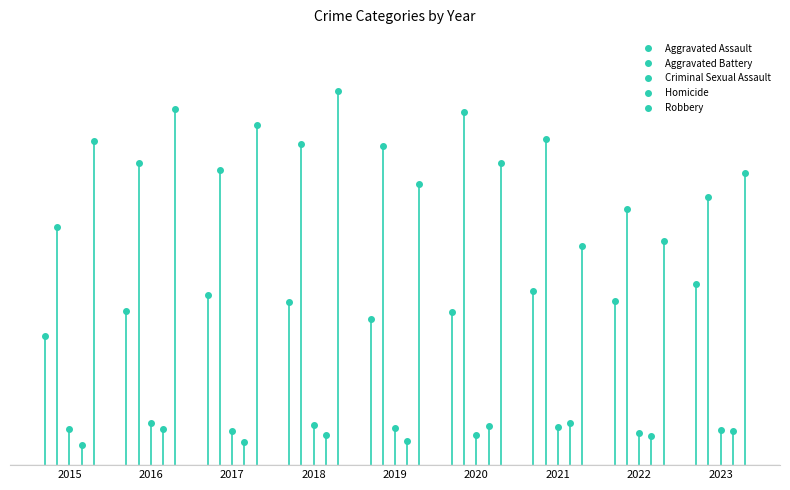

What is the average value of the Criminal Sexual Assault series?

59